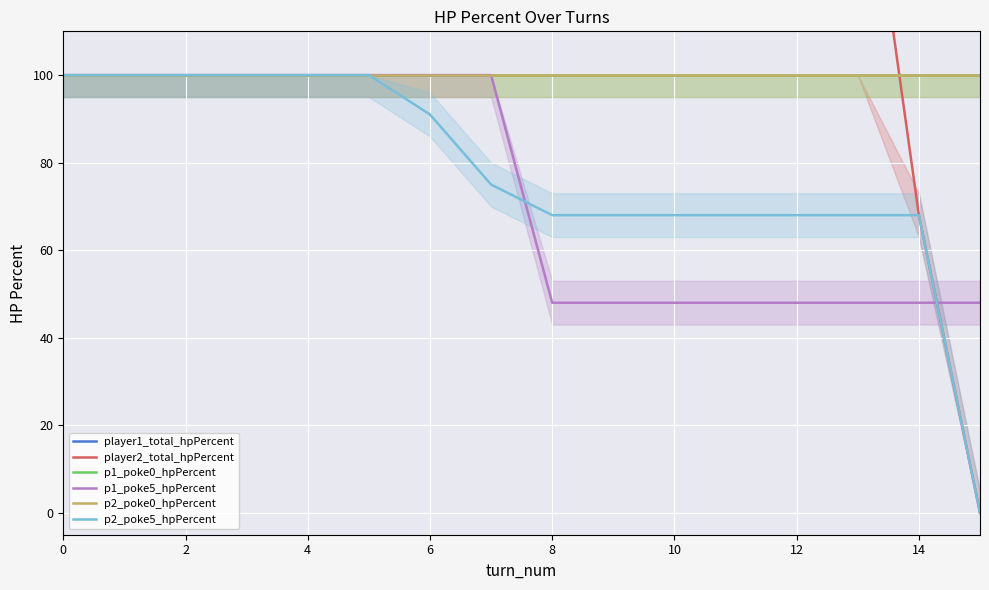

Read the player1_total_hpPercent value at 0.

600